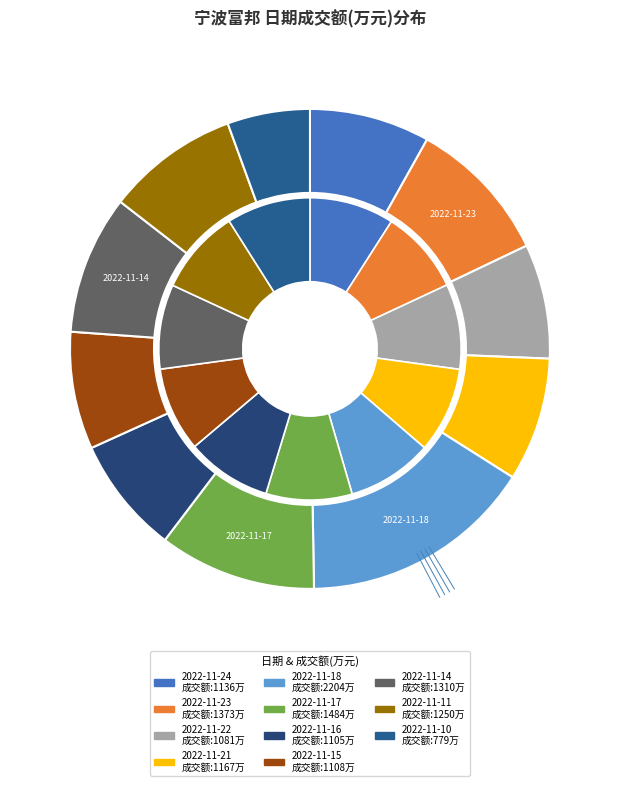

Does any single category account for the majority?

No